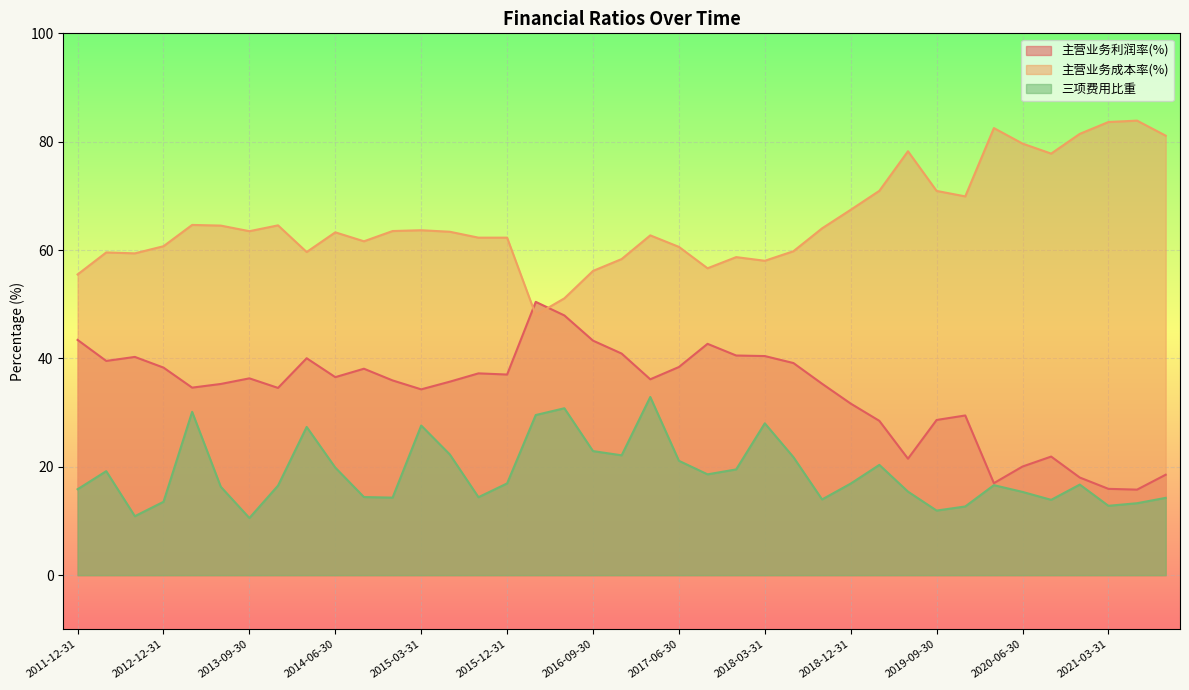

Which series has the widest spread of values?

主营业务成本率(%)